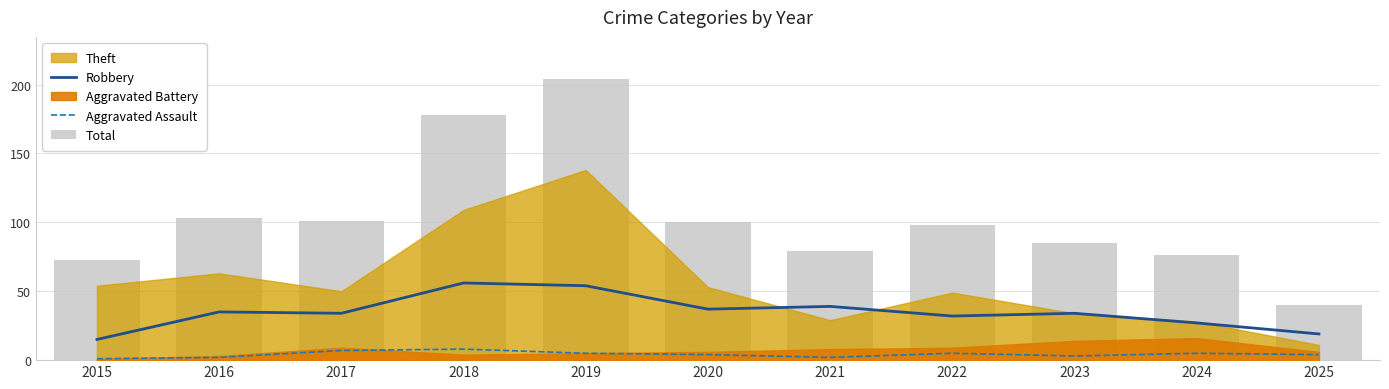

What is the difference between the highest and lowest values at 2018?

170